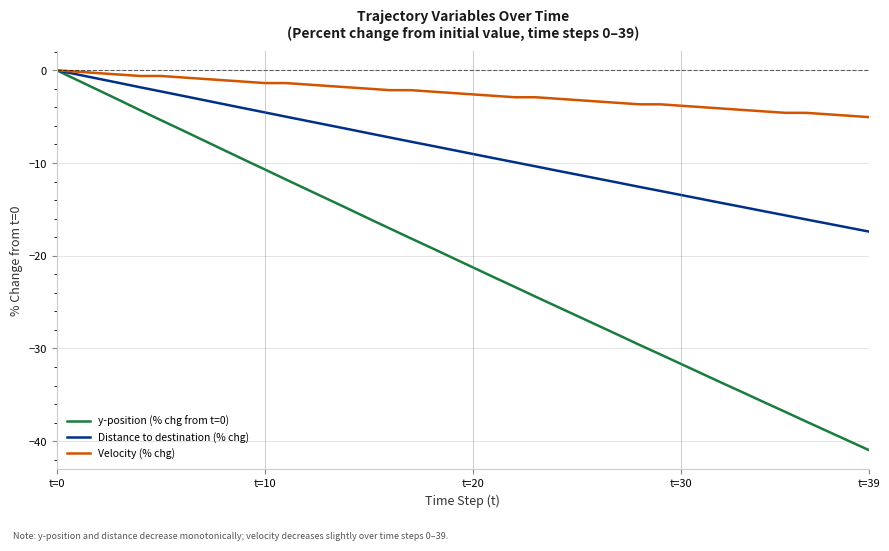

Which series has the largest total across all categories?

Velocity (% chg)